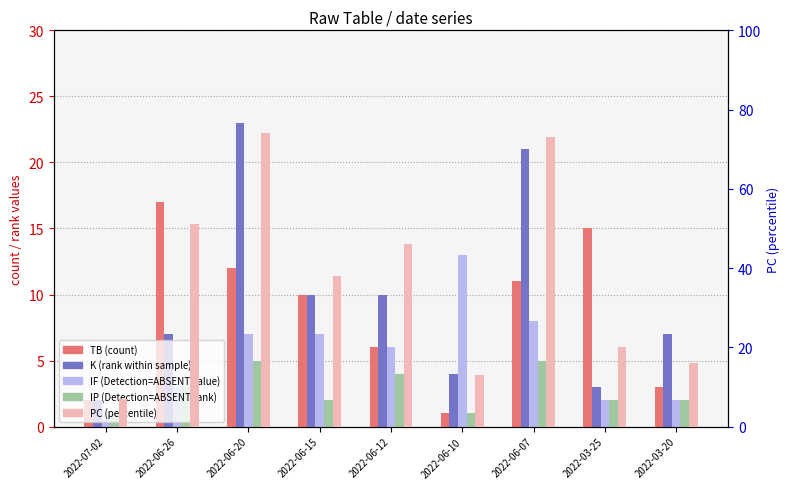

Count the number of categories in the chart.

9